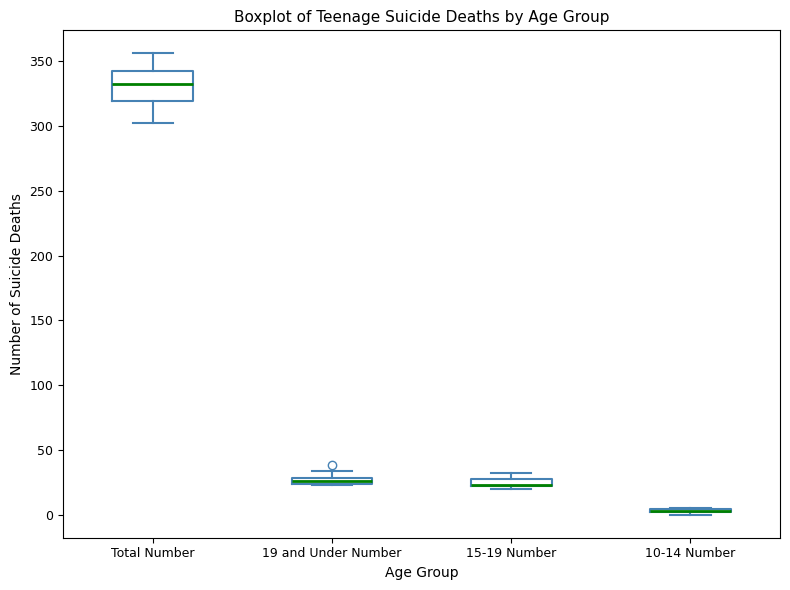

Where is the upper edge of the box for Total Number on the y-axis? The values are not printed on the chart, so give them approximately, as read against the axis.

345